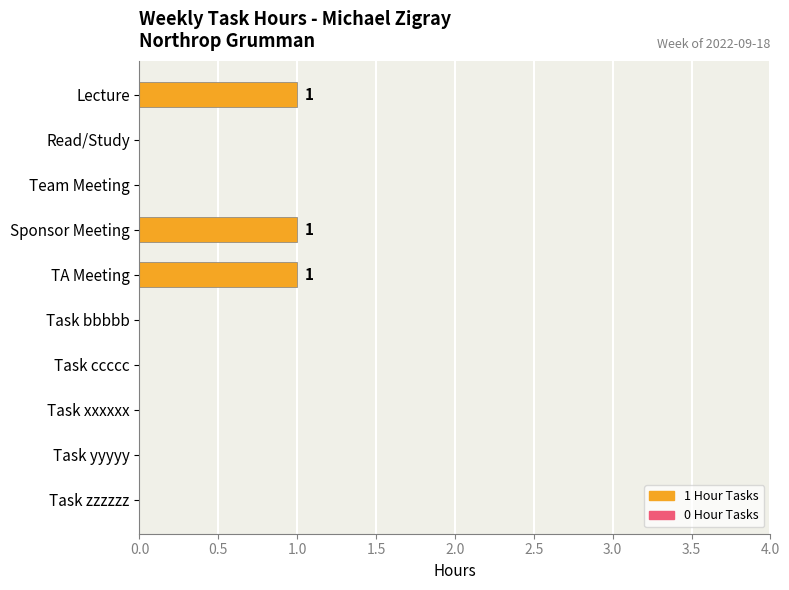

What is the sum of all values?

3